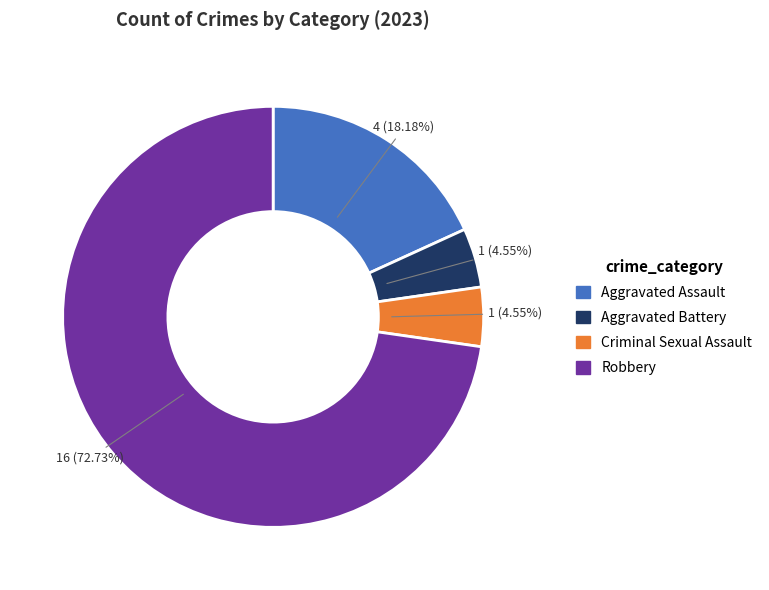

What percentage is the Aggravated Assault slice, to the nearest percent?

18%